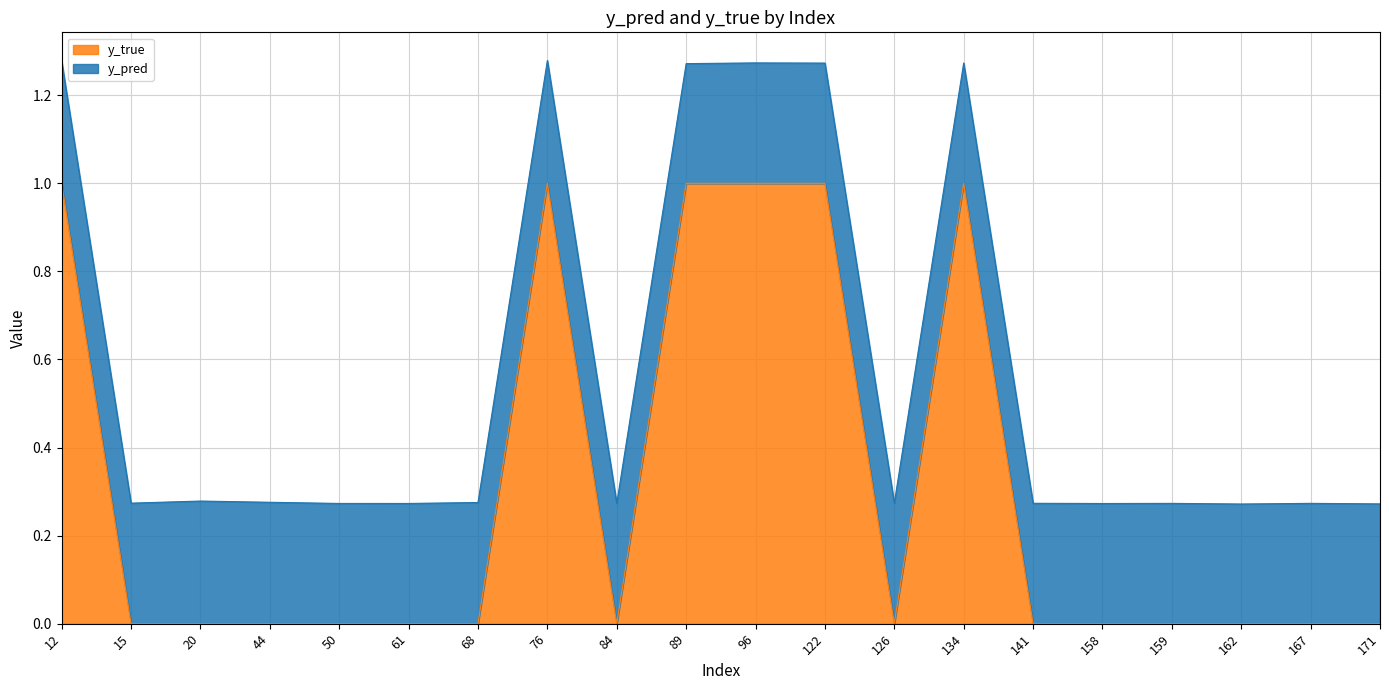

Reading right to left, what are all the values shown in this chart?

0	0	0	0	0	0	1	0	1	1	1	0	1	0	0	0	0	0	0	1